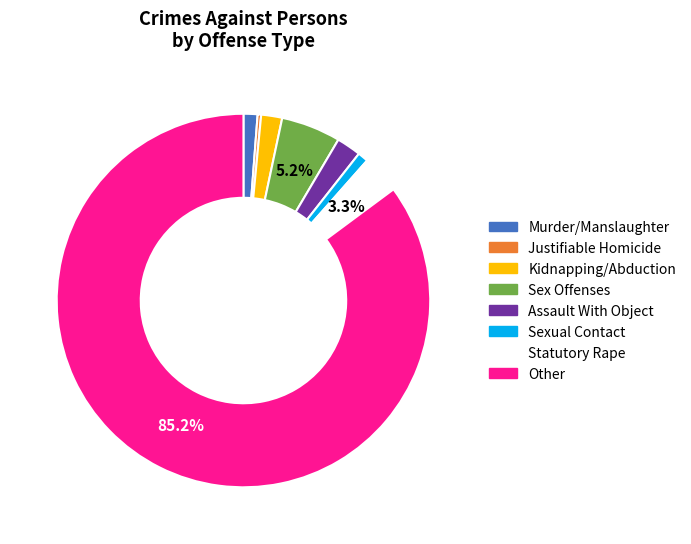

Combined, what portion of the pie is Other and Statutory Rape?

88.5%